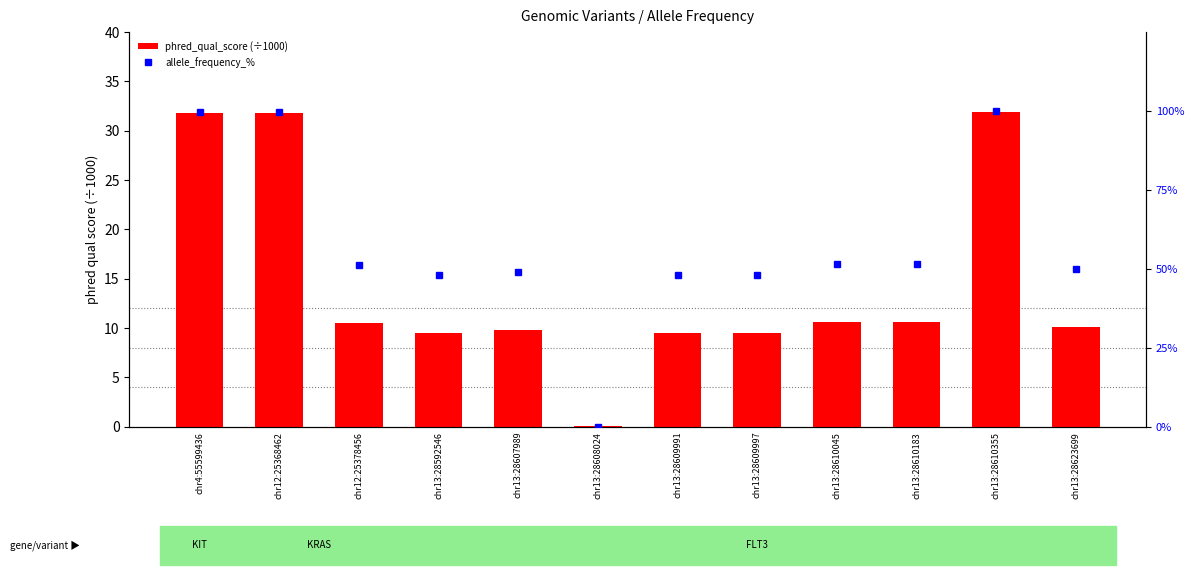

What is the sum of all phred_qual_score (÷1000) values?

175.7